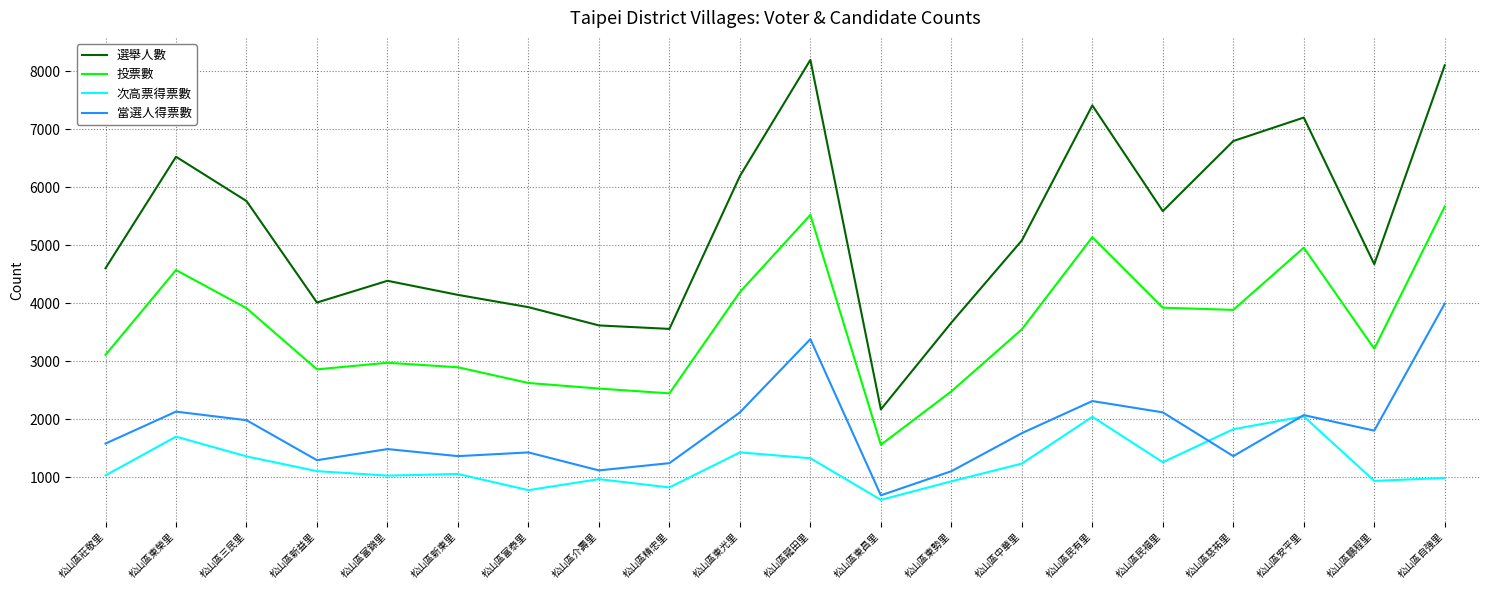

What is the sum of all 投票數 values?

72010